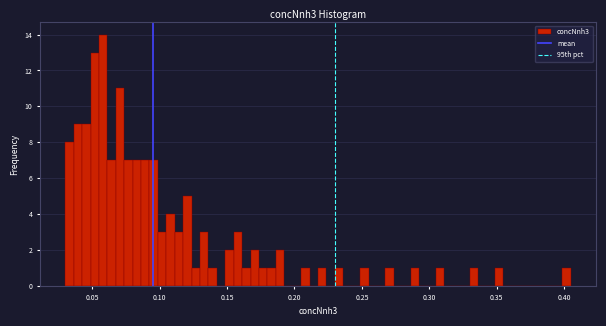

Read against the x-axis, roughly where is the centre of the tallest bar?

0.060